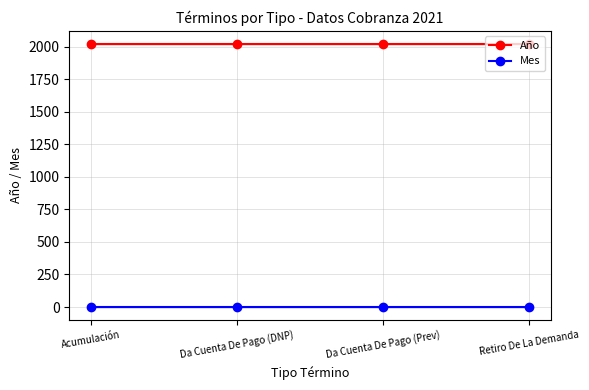

List the labels in order of Mes value, smallest first.

Acumulación, Da Cuenta De Pago (DNP), Da Cuenta De Pago (Prev), Retiro De La Demanda